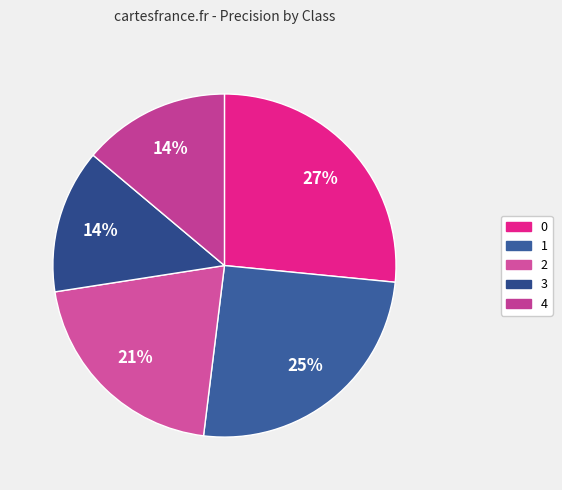

True or false: 3 accounts for 14% of the total.

True